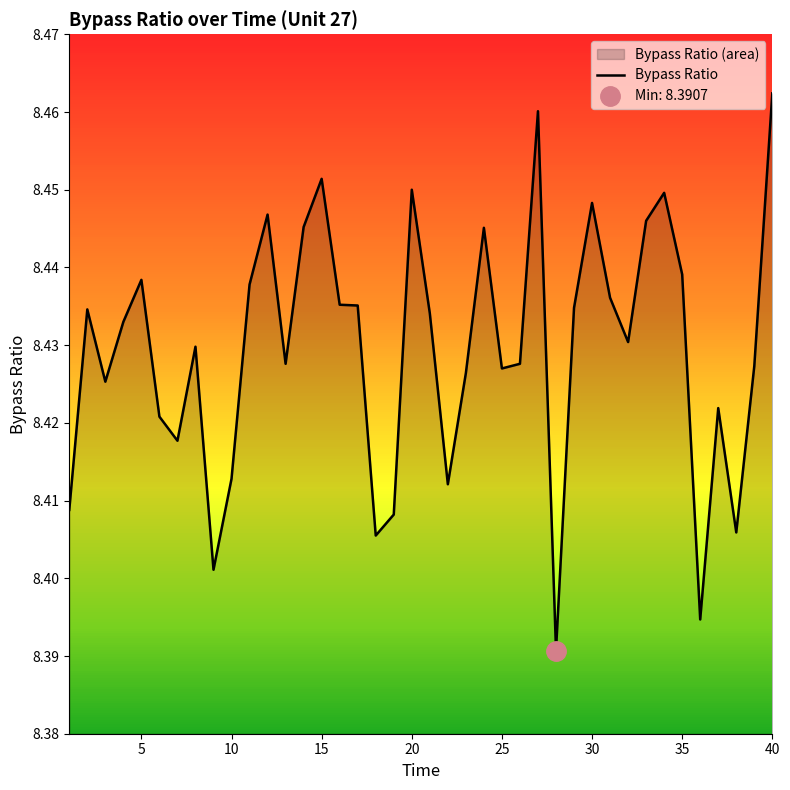

The chart shows a value of 2.8 at 40. True or false?

False